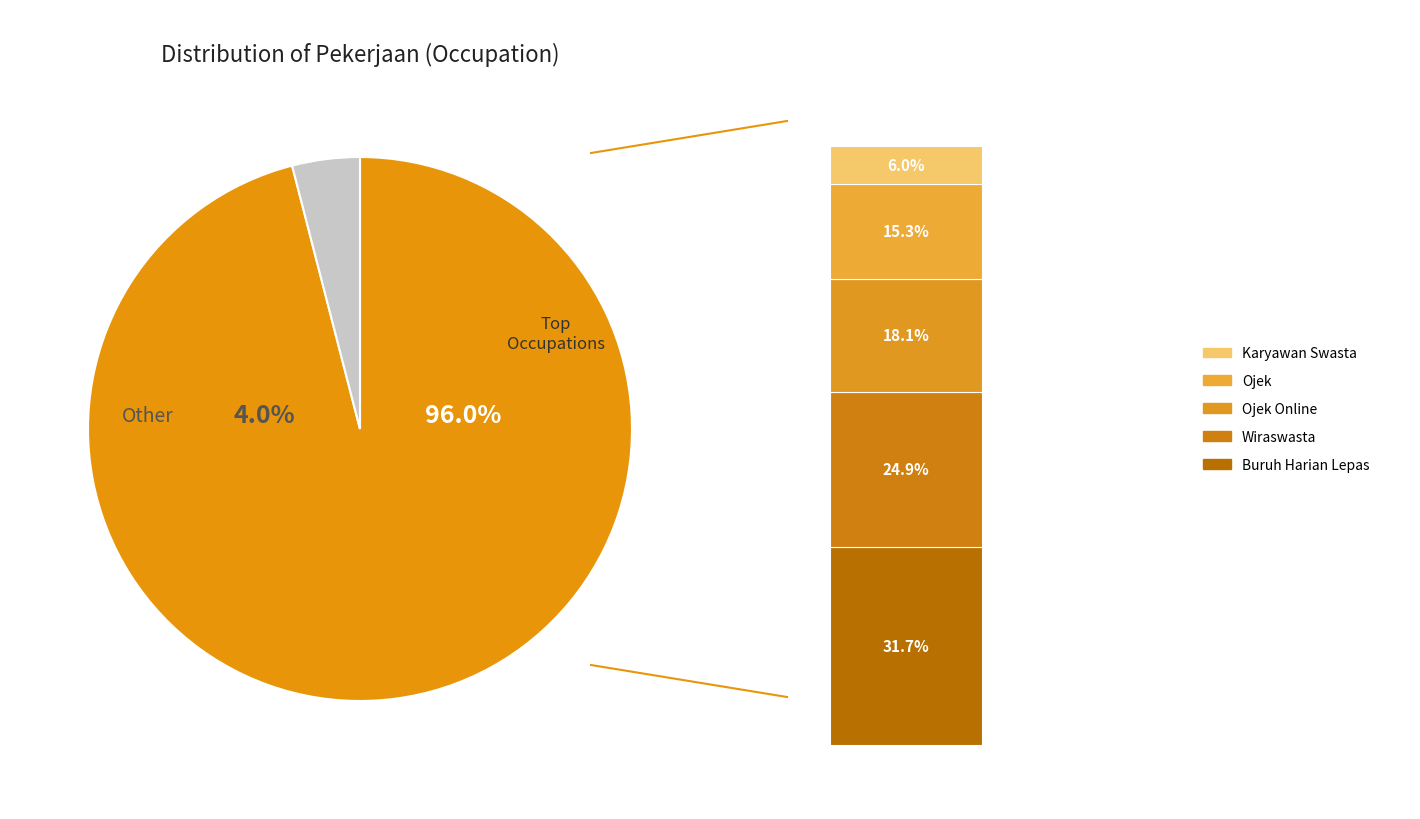

Does Ojek represent more than half of the total?

No